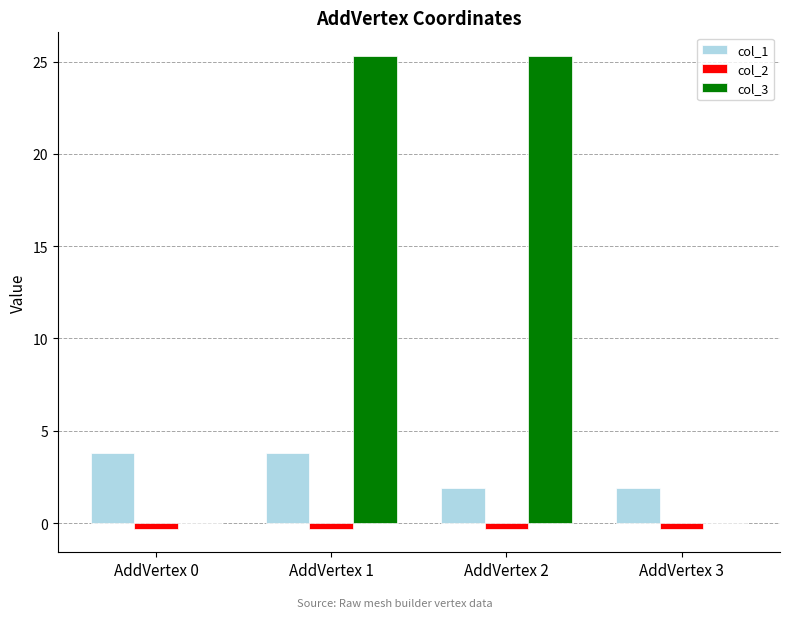

Are the bars horizontal?

No